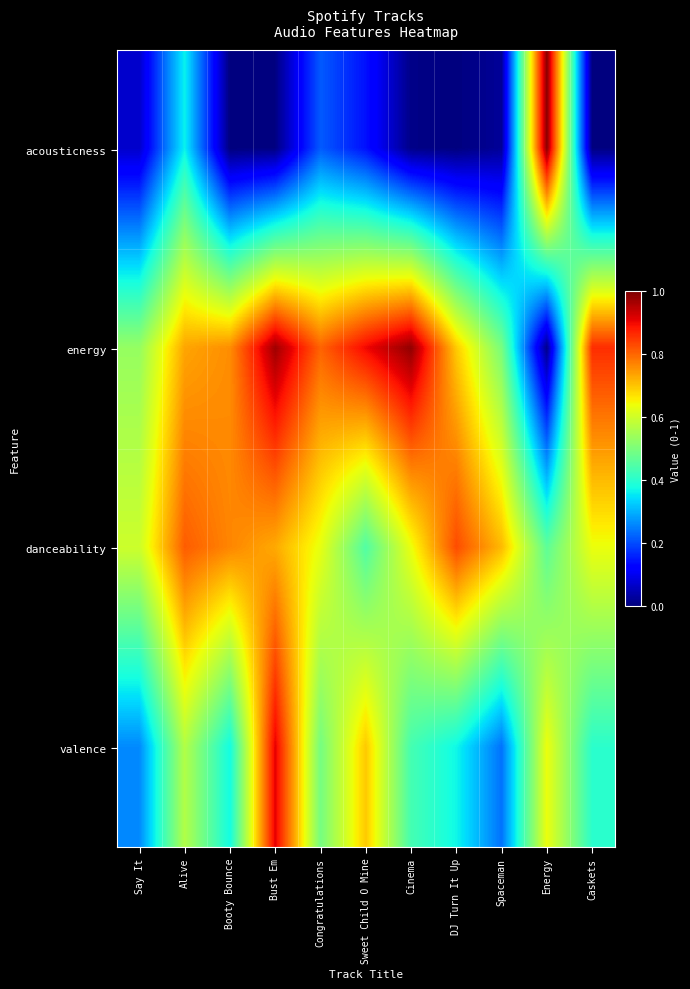

Reading right to left, what are all the values shown in this chart?

acousticness: Caskets=0.0	Energy=1.0	Spaceman=0.0	DJ Turn It Up=0.0	Cinema=0.0	Sweet Child O Mine=0.1	Congratulations=0.2	Bust Em=0.0	Booty Bounce=0.0	Alive=0.4	Say It=0.1
energy: Caskets=0.9	Energy=0.0	Spaceman=0.5	DJ Turn It Up=0.7	Cinema=1.0	Sweet Child O Mine=0.9	Congratulations=0.8	Bust Em=1.0	Booty Bounce=0.8	Alive=0.7	Say It=0.5
danceability: Caskets=0.6	Energy=0.5	Spaceman=0.7	DJ Turn It Up=0.8	Cinema=0.6	Sweet Child O Mine=0.4	Congratulations=0.6	Bust Em=0.7	Booty Bounce=0.8	Alive=0.8	Say It=0.6
valence: Caskets=0.4	Energy=0.6	Spaceman=0.2	DJ Turn It Up=0.4	Cinema=0.4	Sweet Child O Mine=0.7	Congratulations=0.5	Bust Em=0.9	Booty Bounce=0.4	Alive=0.6	Say It=0.3